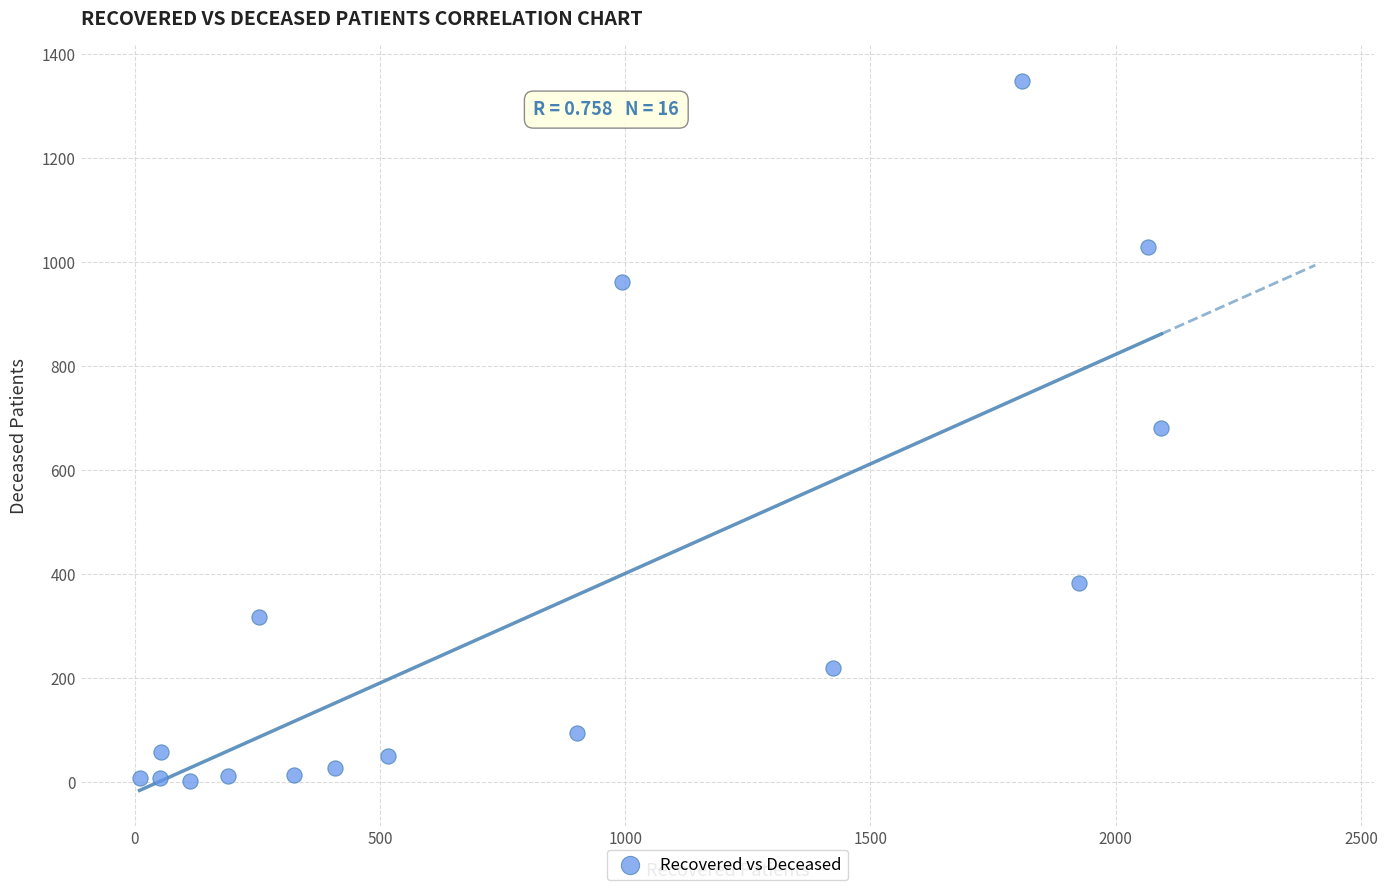

What is the range of Y values (max minus min)?

1347